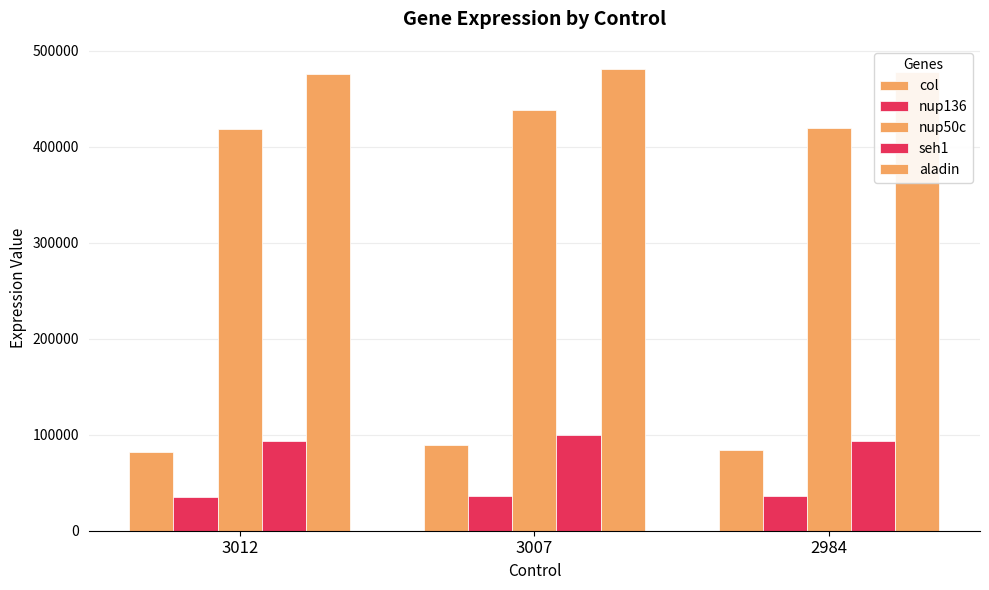

How many data points in nup136 are less than 35715?

1